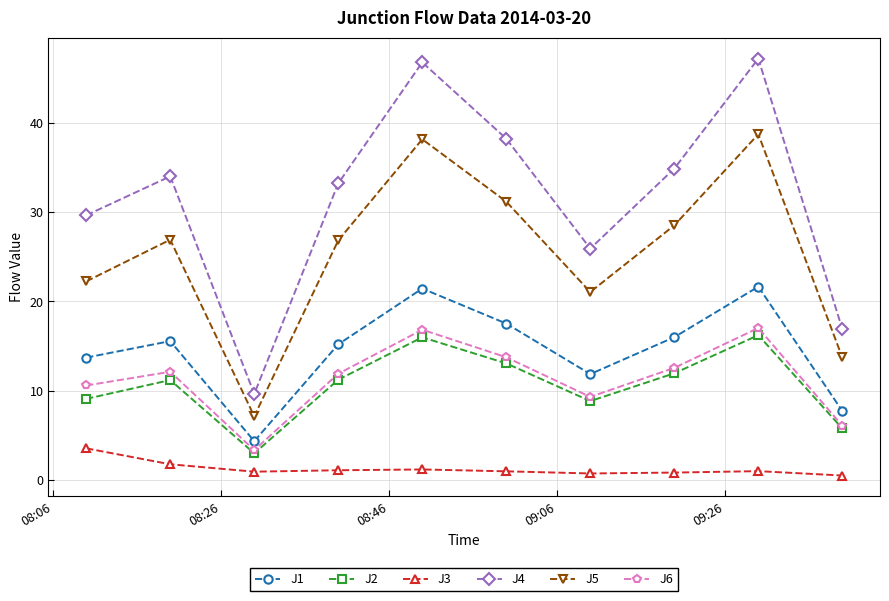

What is the lowest value of the J6 series?

3.3